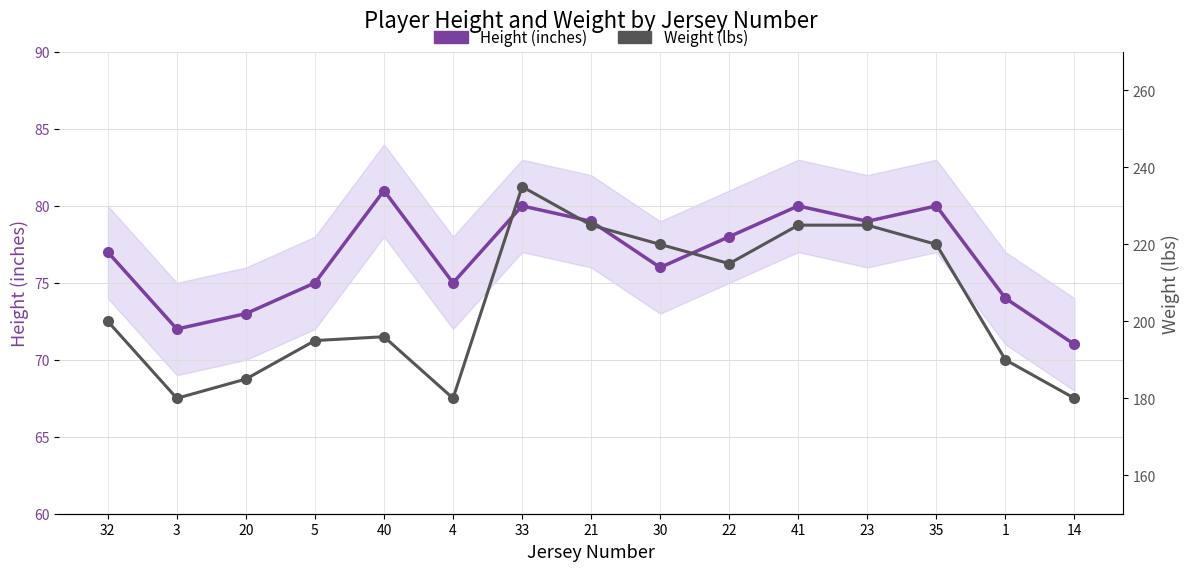

True or false: Weight (lbs) and Height (inches) intersect in this chart.

False